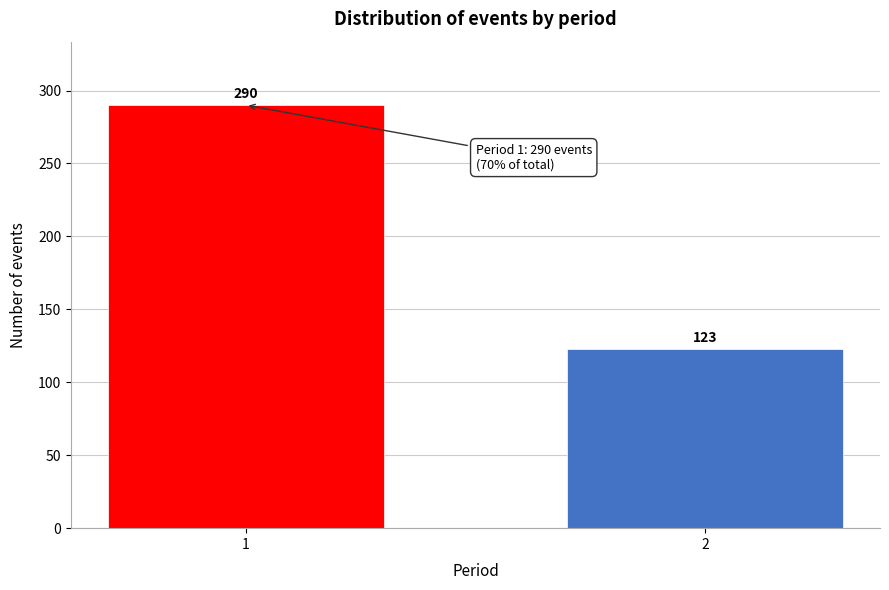

Reading left to right, list all the values displayed in this chart.

290	123